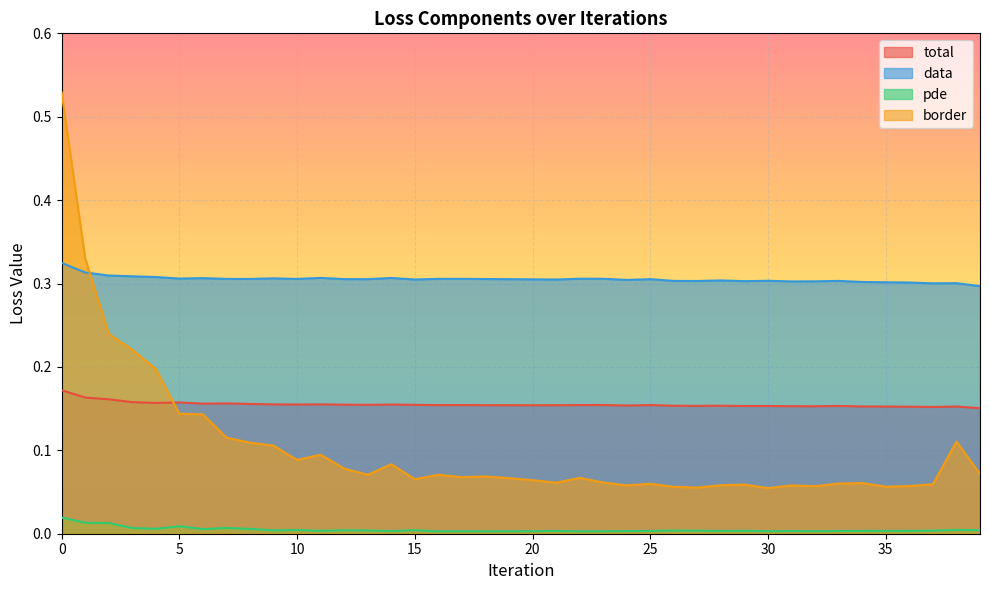

Rank the categories by pde value from highest to lowest.

0, 1, 2, 5, 7, 3, 4, 8, 6, 38, 10, 39, 15, 12, 9, 13, 26, 37, 27, 11, 29, 35, 21, 36, 34, 25, 33, 31, 28, 24, 14, 20, 32, 30, 17, 23, 19, 22, 18, 16